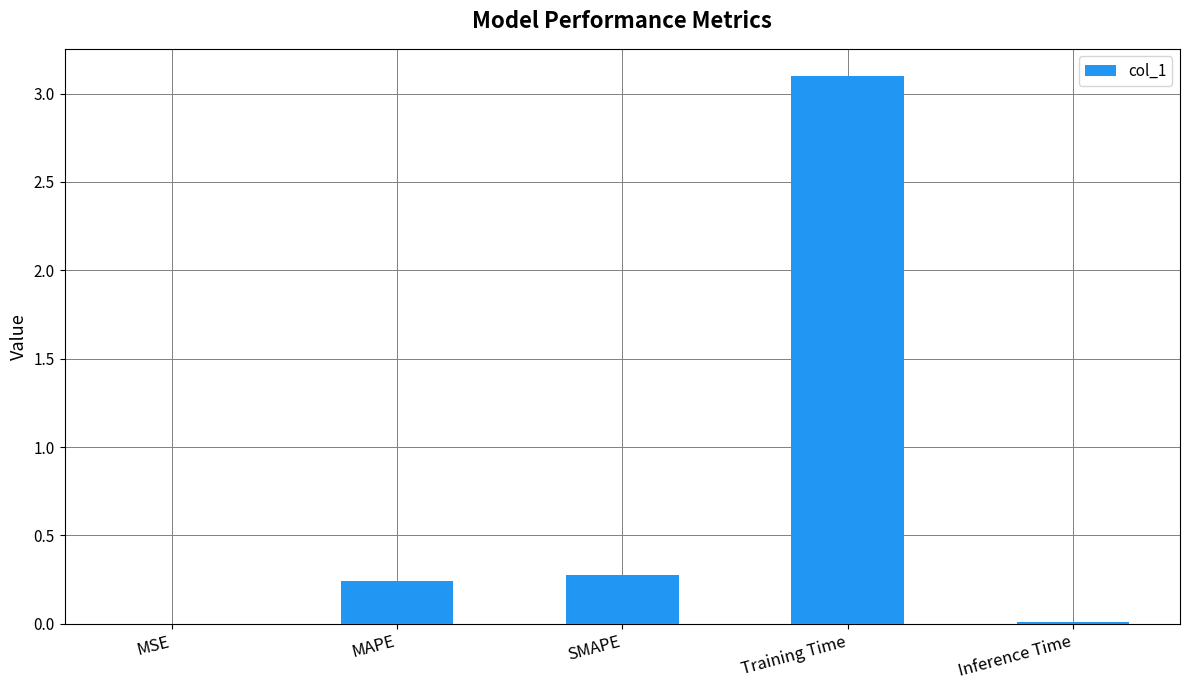

What is the change in value from Training Time to Inference Time?

-3.1